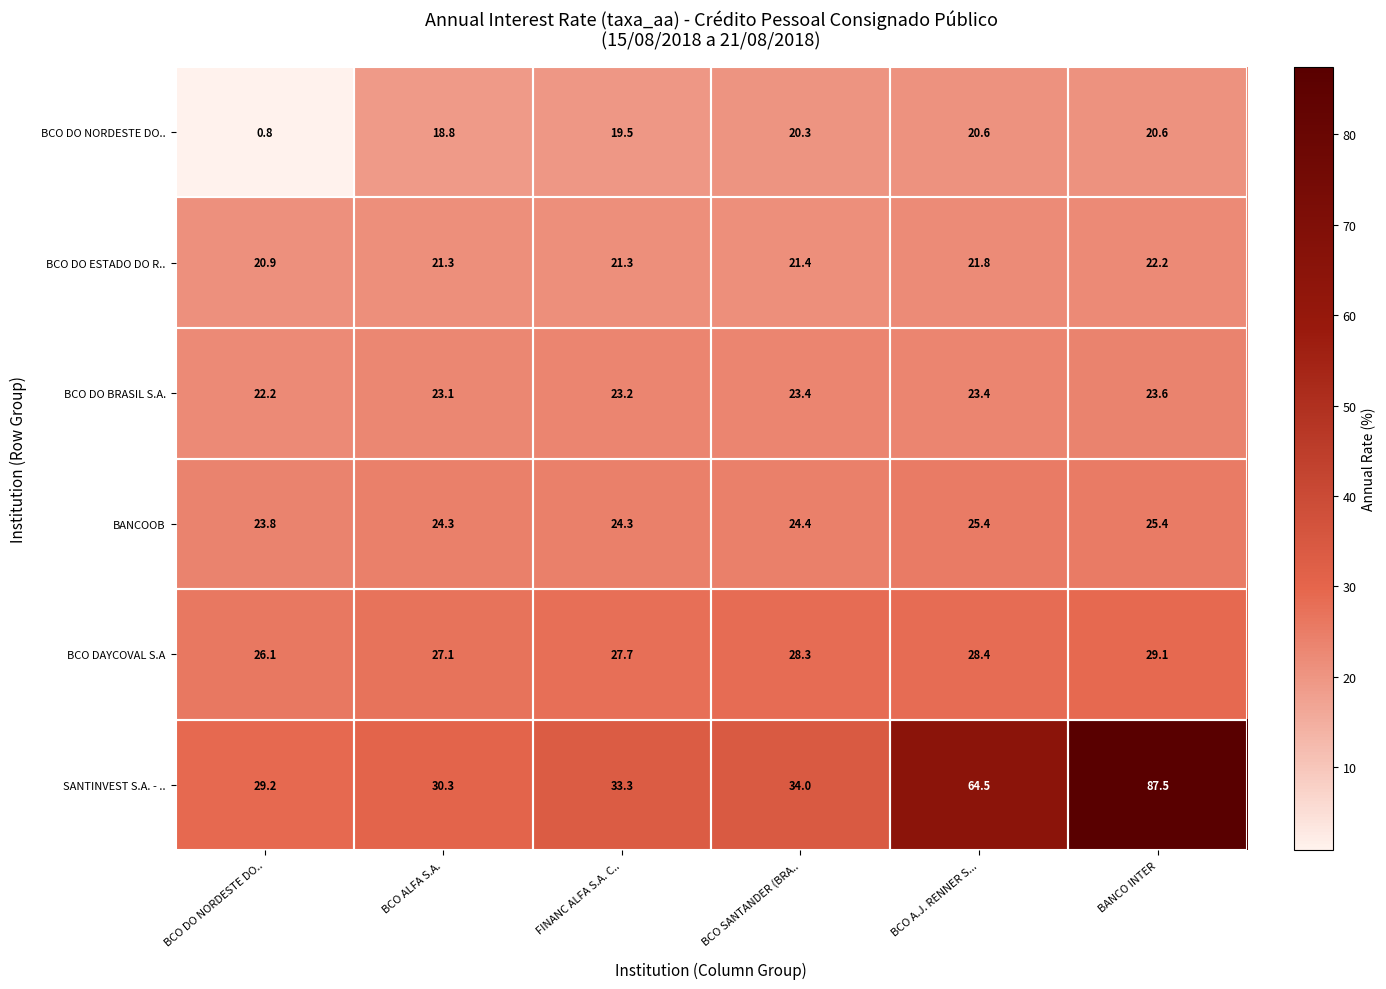

How many BANCOOB values are between 24 and 25?

3